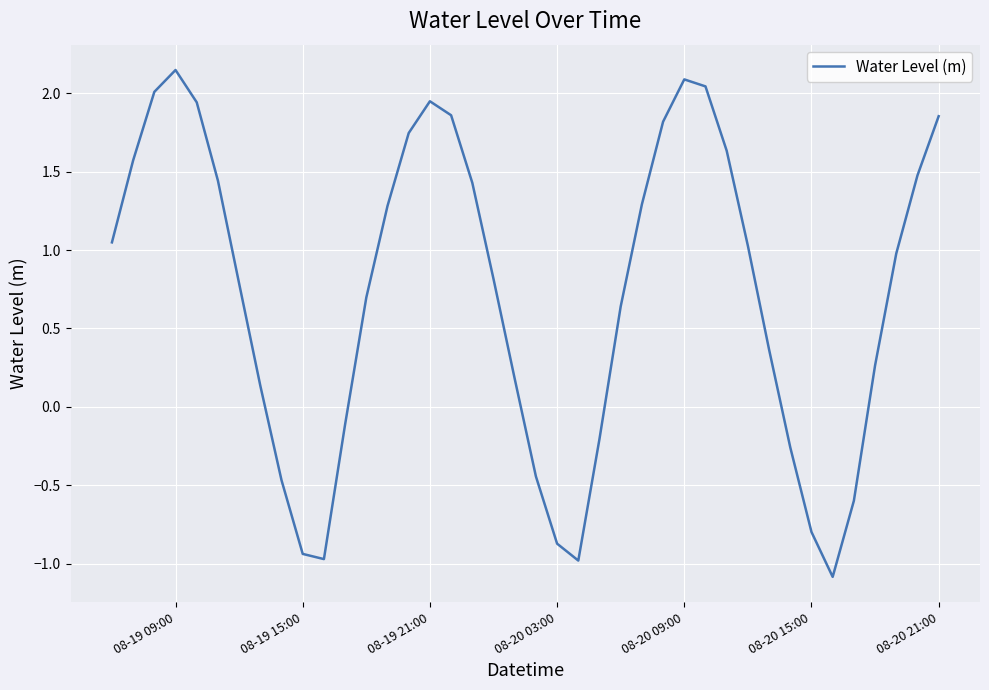

What is the difference between the maximum and minimum values?

3.2